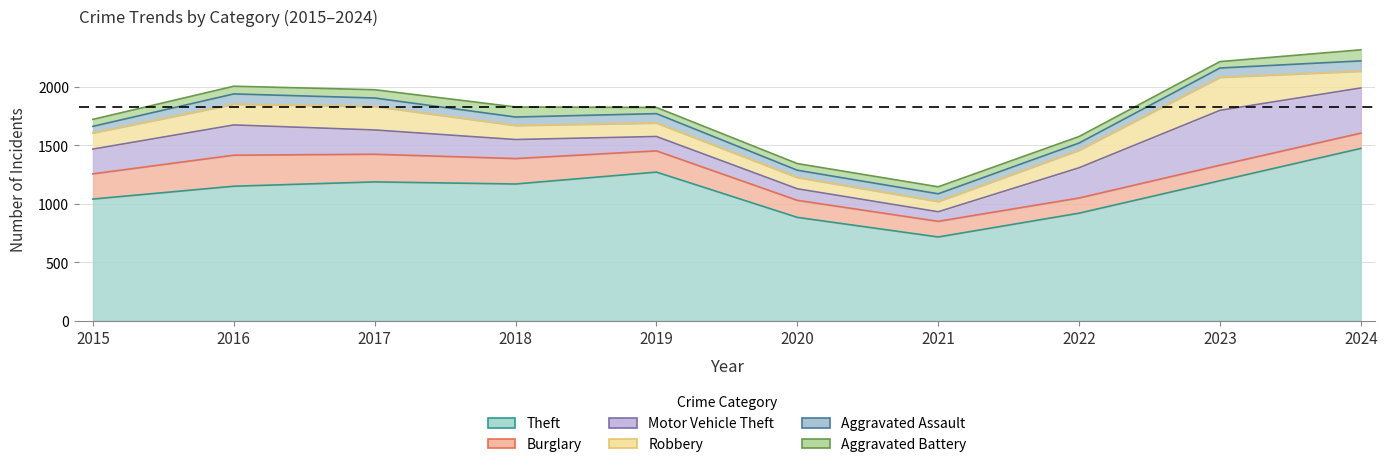

At which label is Aggravated Assault closest to 72?

2017